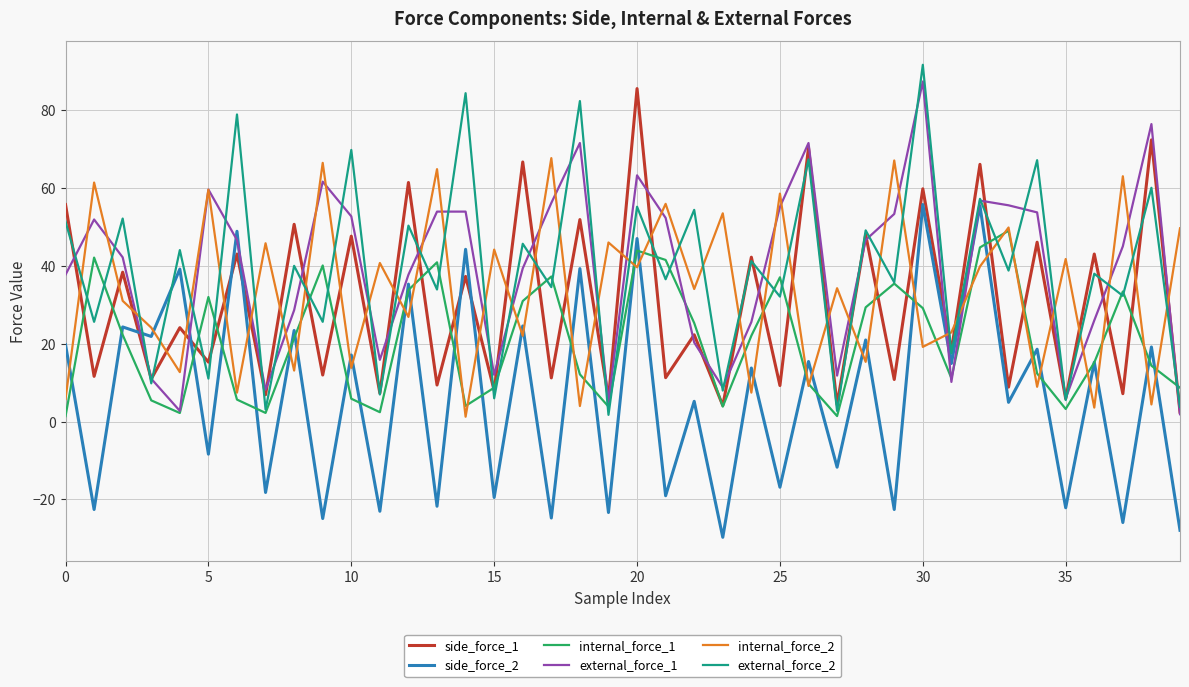

True or false: internal_force_1 has more than 2 points higher than both neighbors.

True